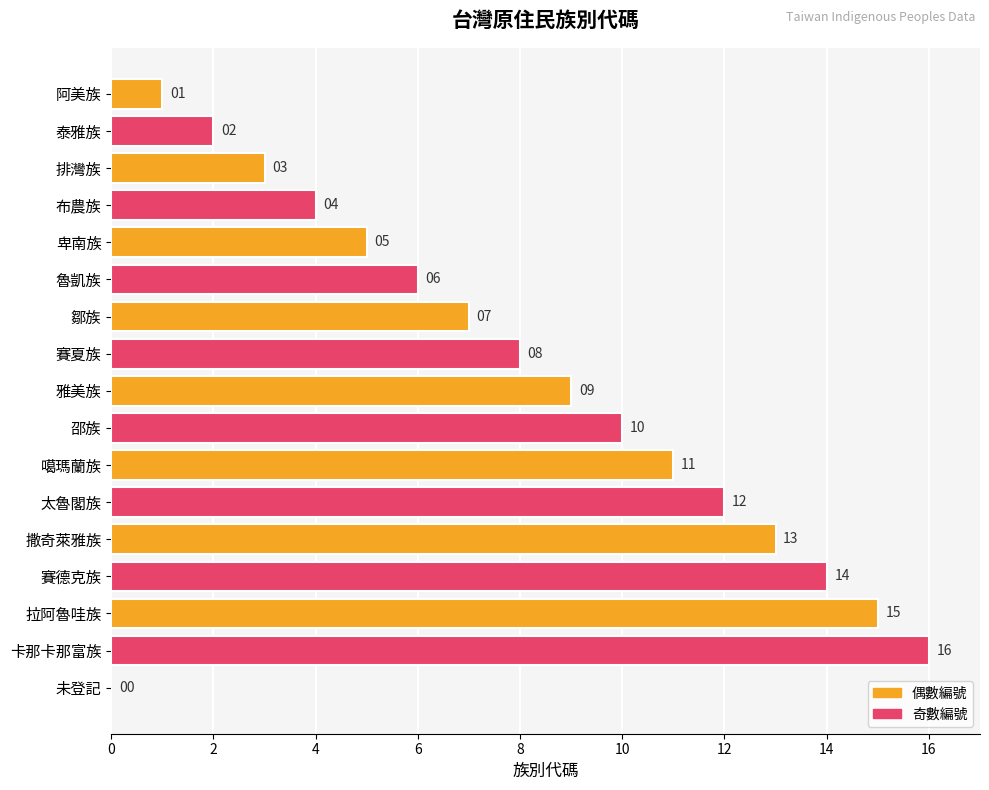

Is it true that the value at 卑南族 is 3?

False